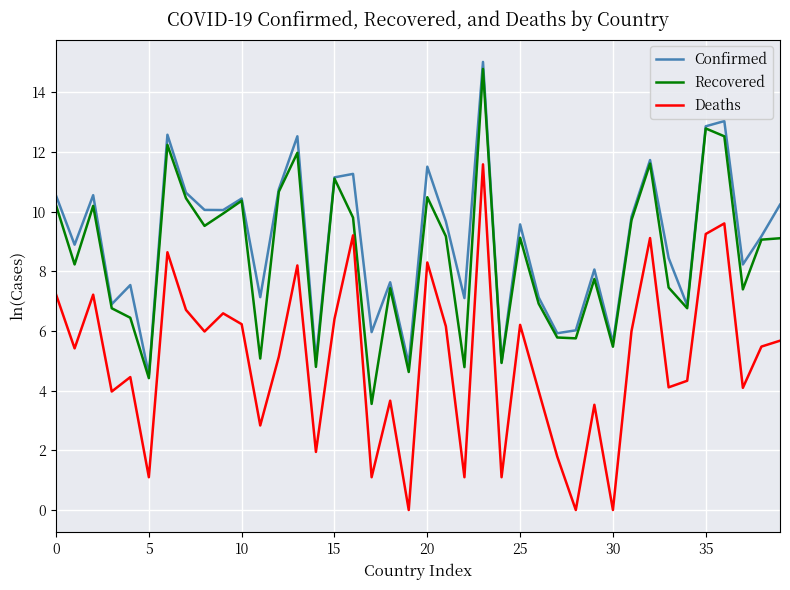

True or false: Recovered and Deaths cross at least once.

False